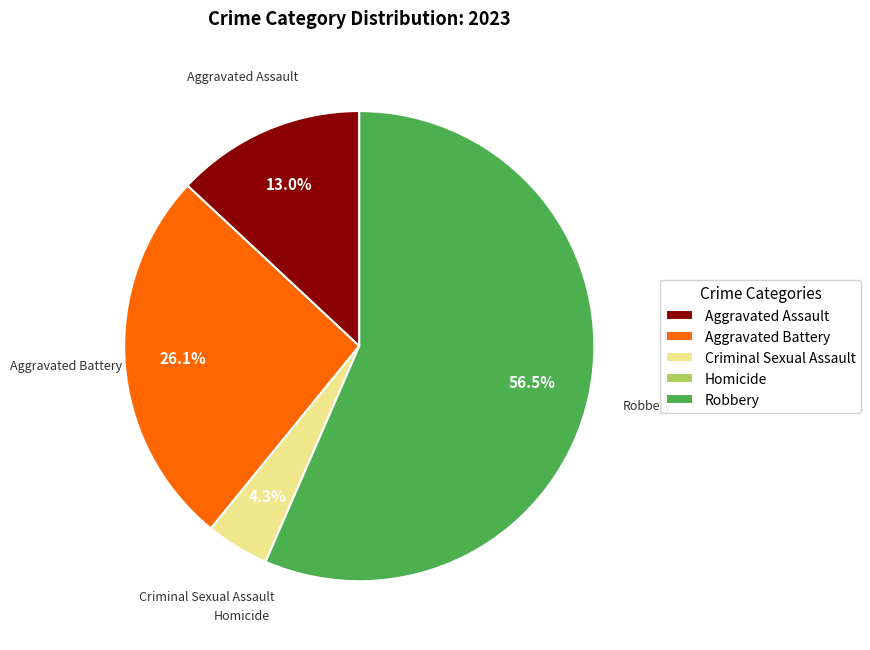

Approximately how many times larger is the value at Aggravated Battery compared to Aggravated Assault?

2.0